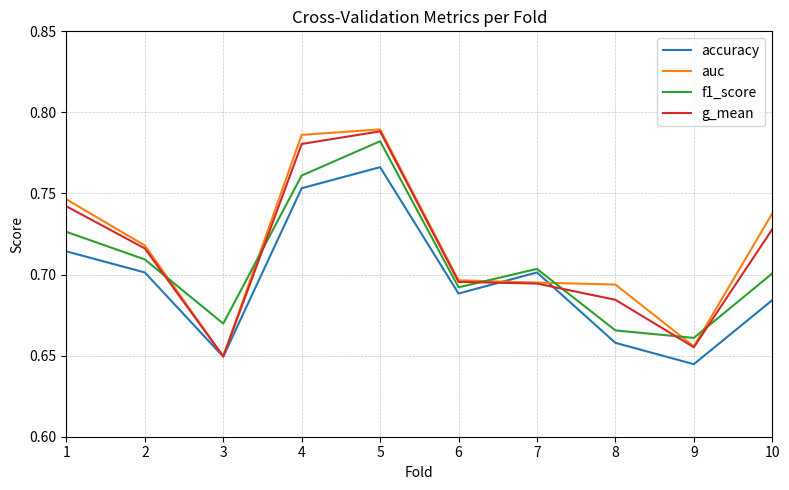

True or false: g_mean has a value of 1.3 at 2.

False